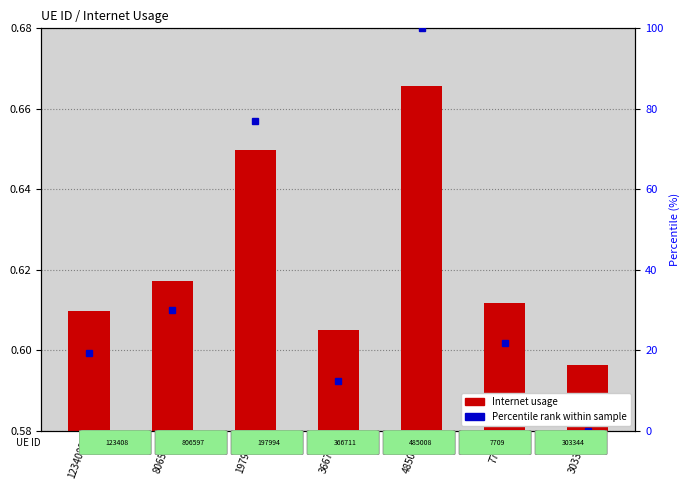

At which category does the chart reach its peak across all series?

485008